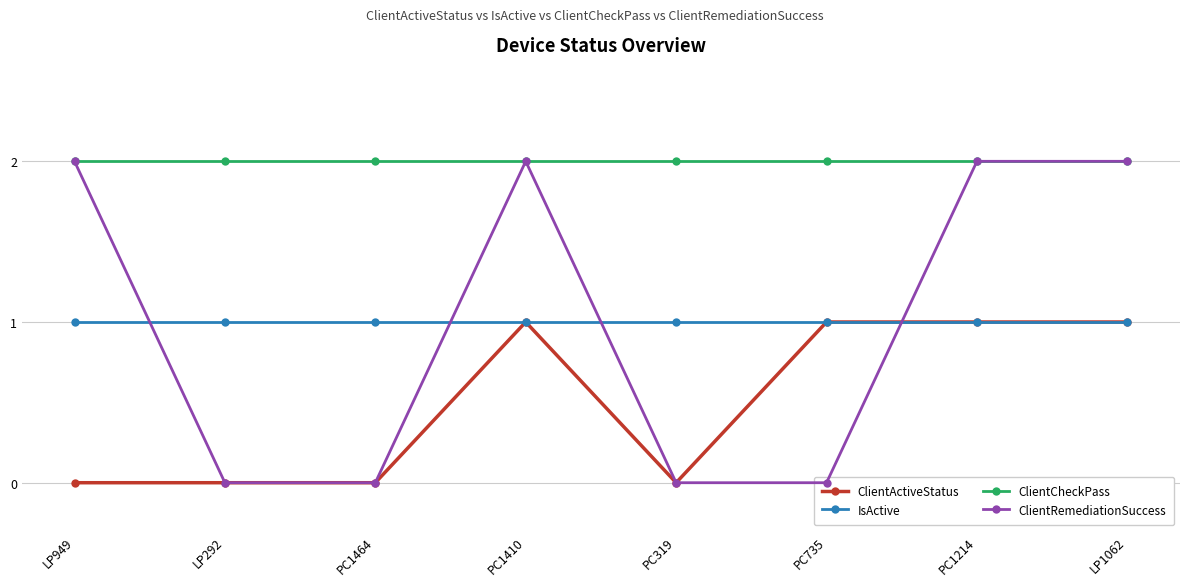

True or false: ClientActiveStatus and ClientCheckPass cross at least once.

False